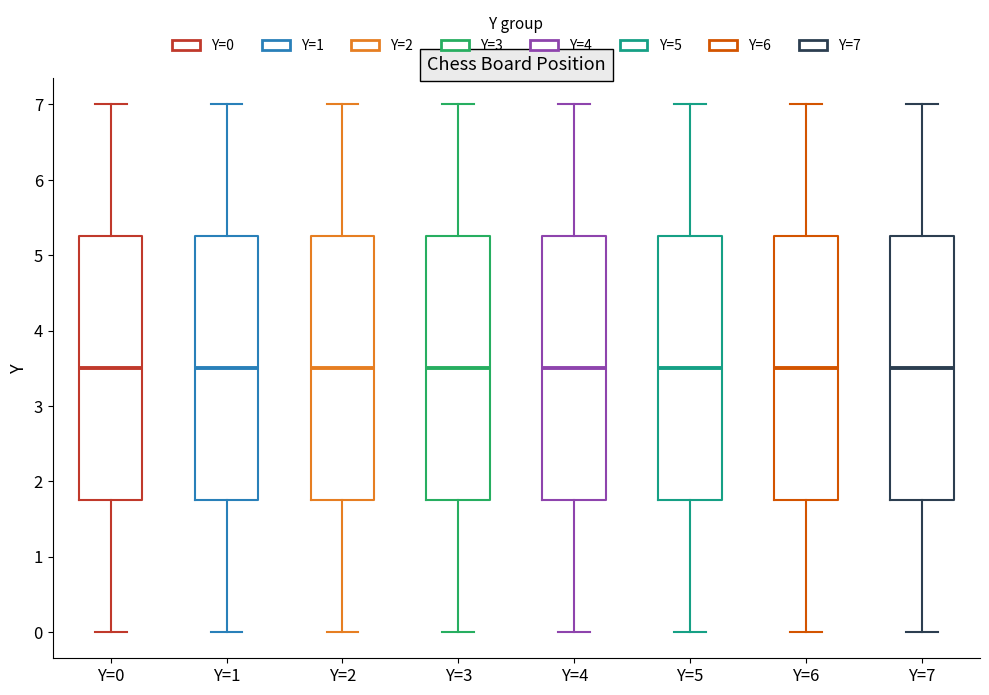

Reading left to right, transcribe this box plot: for each box, give where its median line is, the range the box spans, and where its two whiskers end, as read against the y-axis. The values are not printed on the chart, so give them approximately, as read against the axis.

Y=0: median 3.5, box 1.8 to 5.3, whiskers 0.0 to 7.0
Y=1: median 3.5, box 1.8 to 5.3, whiskers 0.0 to 7.0
Y=2: median 3.5, box 1.8 to 5.3, whiskers 0.0 to 7.0
Y=3: median 3.5, box 1.8 to 5.3, whiskers 0.0 to 7.0
Y=4: median 3.5, box 1.8 to 5.3, whiskers 0.0 to 7.0
Y=5: median 3.5, box 1.8 to 5.3, whiskers 0.0 to 7.0
Y=6: median 3.5, box 1.8 to 5.3, whiskers 0.0 to 7.0
Y=7: median 3.5, box 1.8 to 5.3, whiskers 0.0 to 7.0